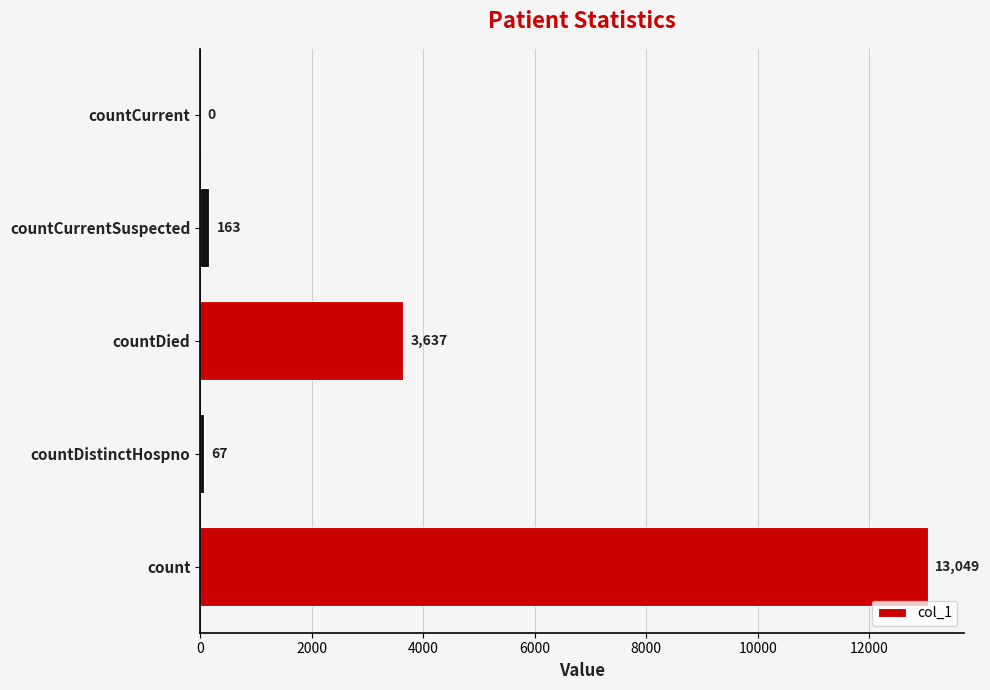

True or false: the data shows 17930 at count.

False